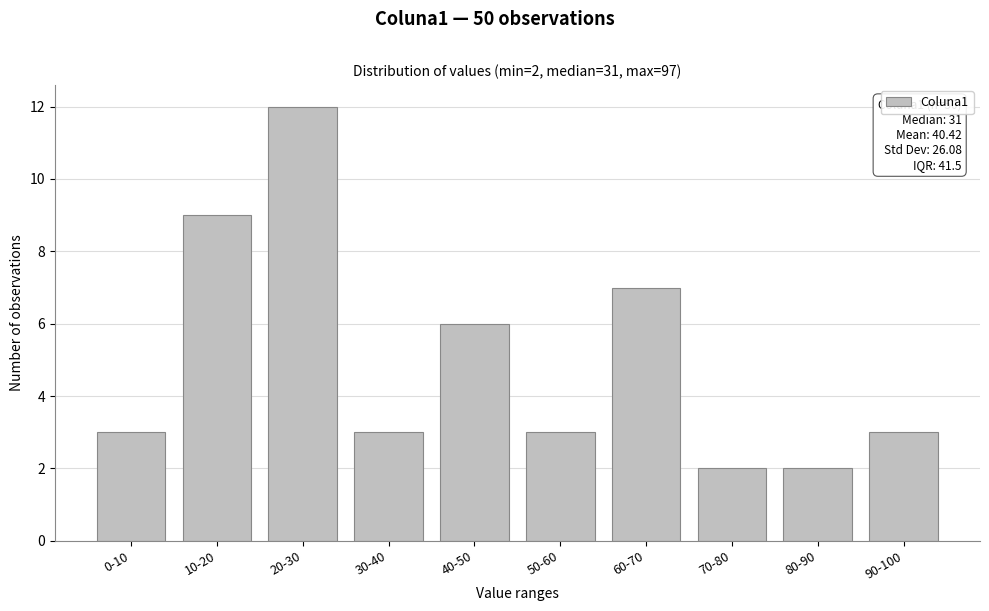

Reading right to left, what are all the values shown in this chart?

3	2	2	7	3	6	3	12	9	3